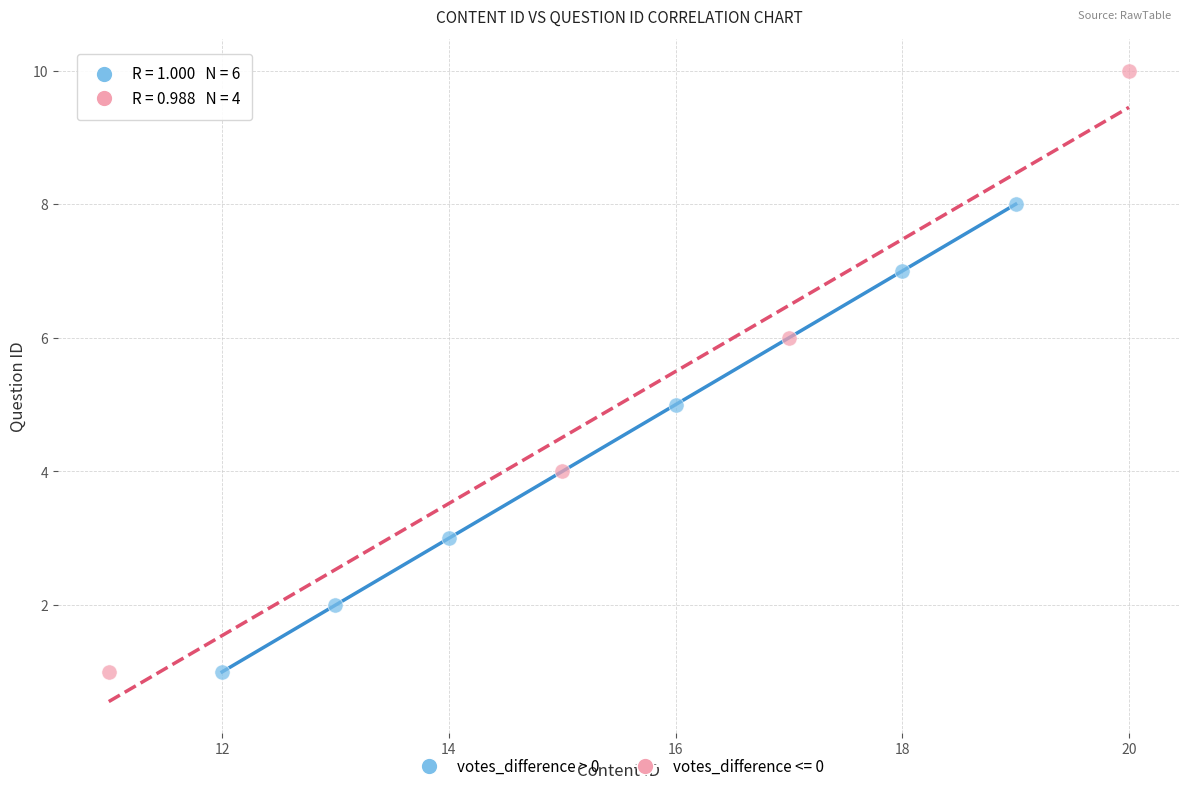

Which series has the largest Y range (max minus min)?

votes_difference <= 0